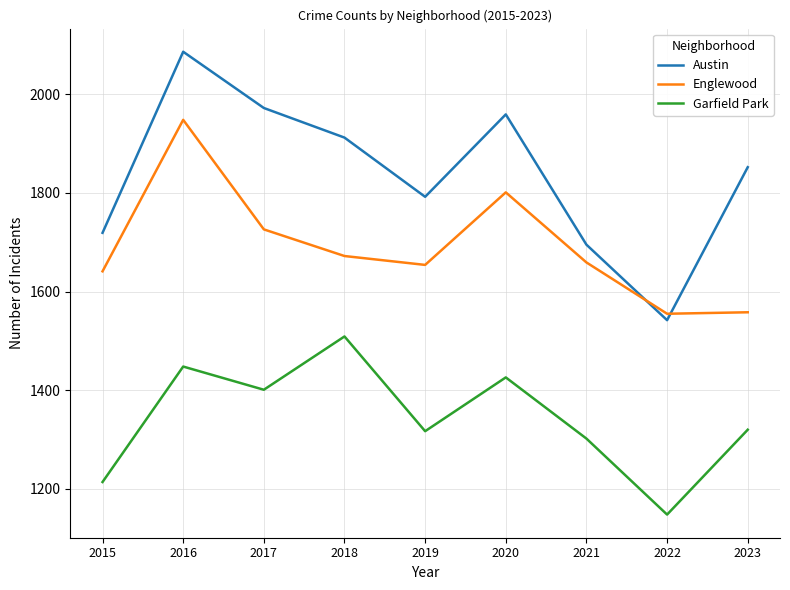

True or false: Englewood and Garfield Park intersect in this chart.

False